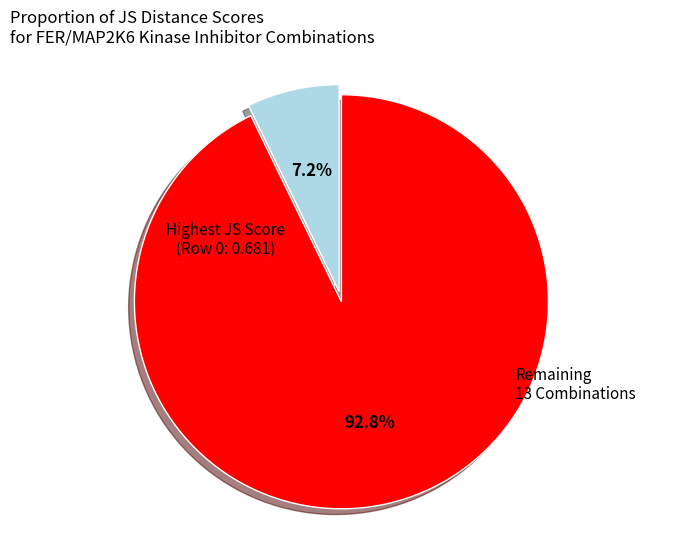

Does any single category account for the majority?

Yes